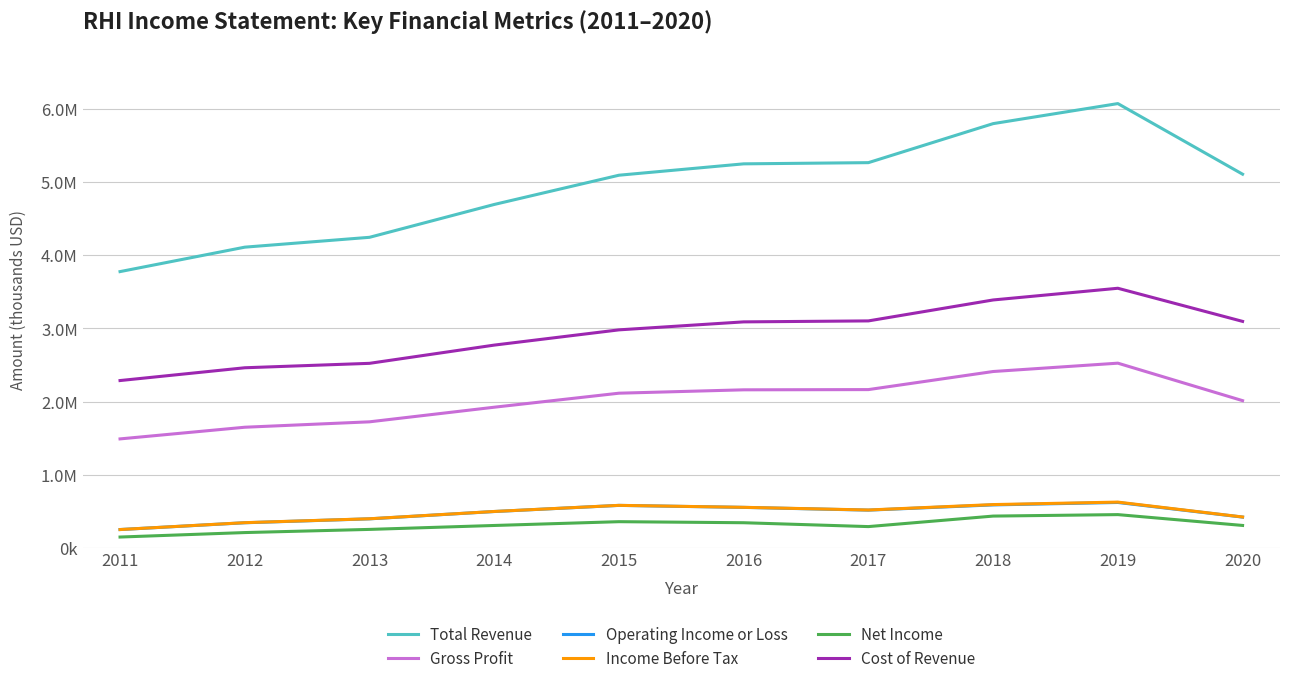

At which category does Operating Income or Loss reach its first local peak?

2015